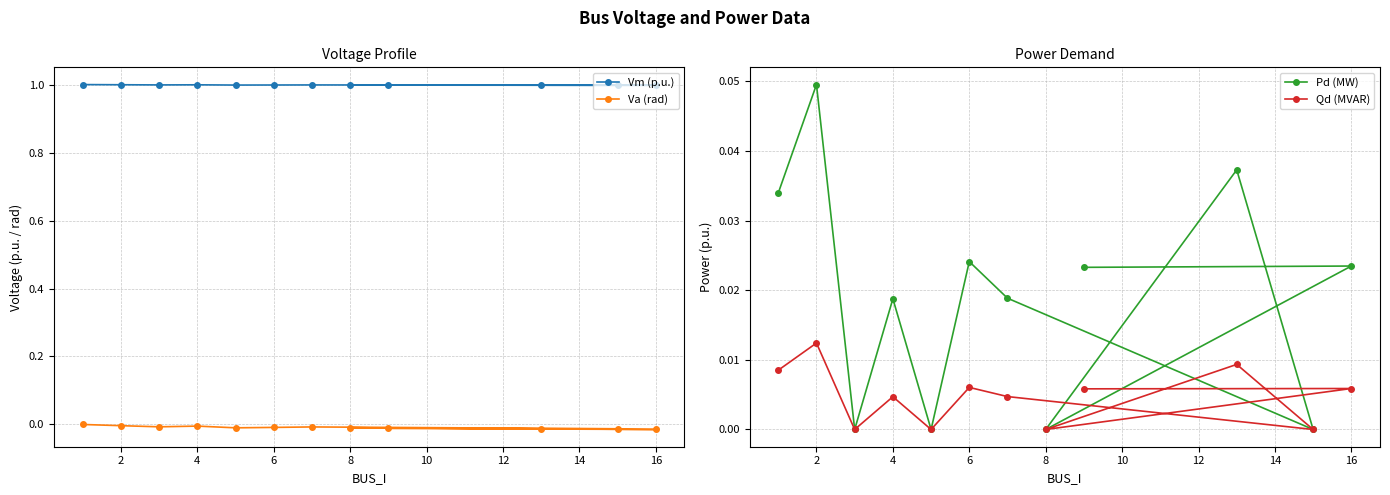

True or false: Qd (MVAR) and Vm (p.u.) intersect in this chart.

False